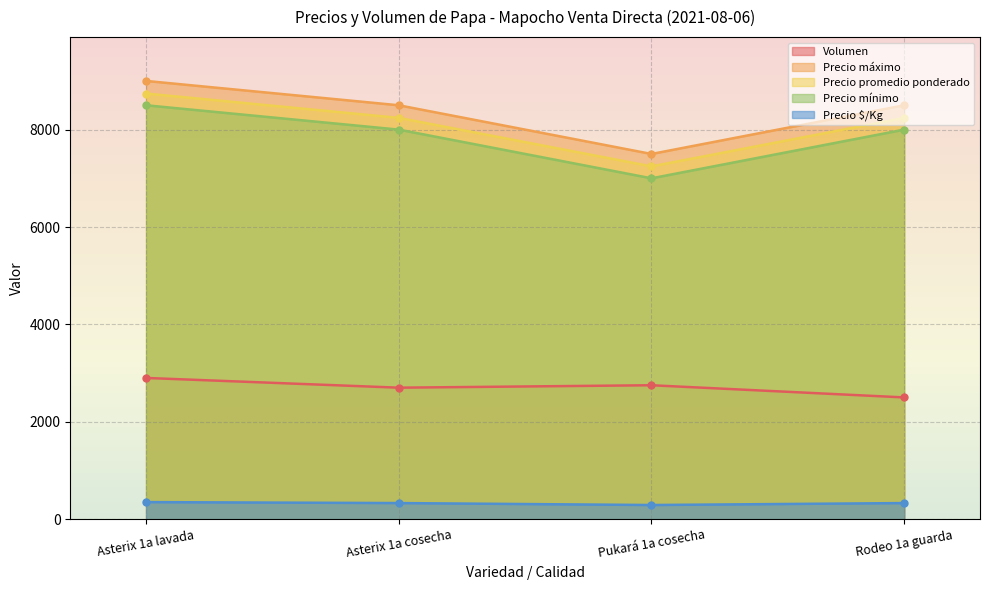

Reading right to left, extract all data points from this chart.

Volumen: 2500	2750	2700	2900
Precio máximo: 8500	7500	8500	9000
Precio promedio ponderado: 8240	7245	8241	8741
Precio mínimo: 8000	7000	8000	8500
Precio $/Kg: 330	290	330	350